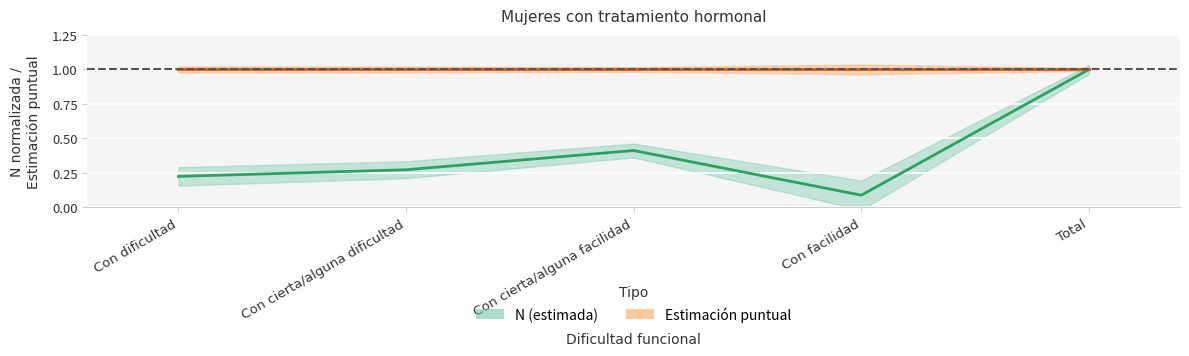

The value at Total is 1.0. True or false?

True